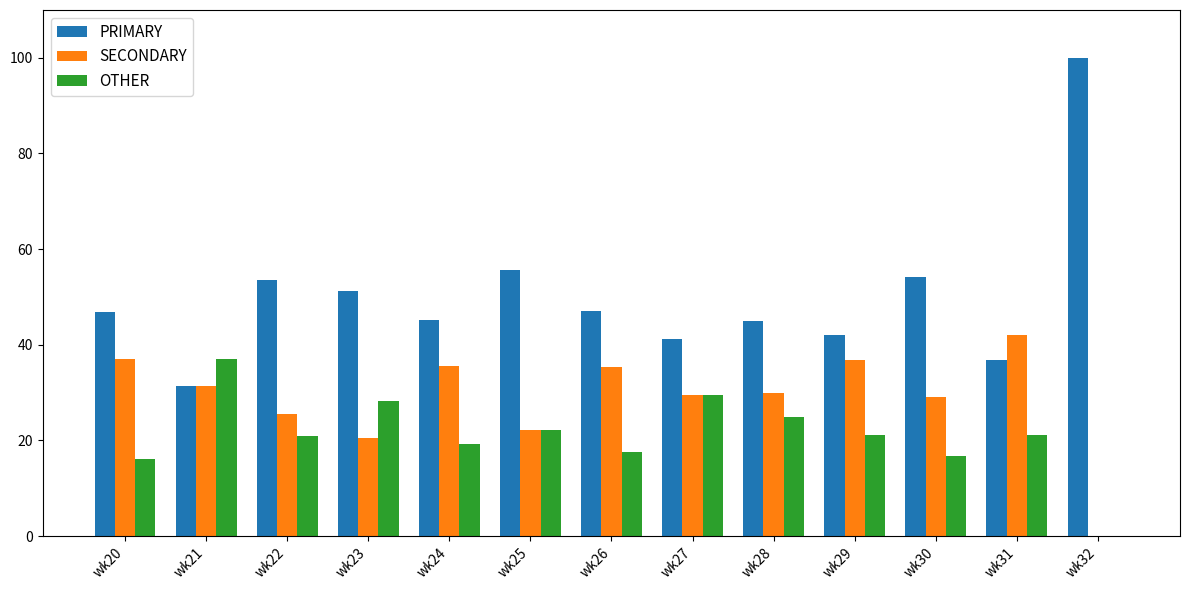

Which category has the highest value in the OTHER series?

wk21